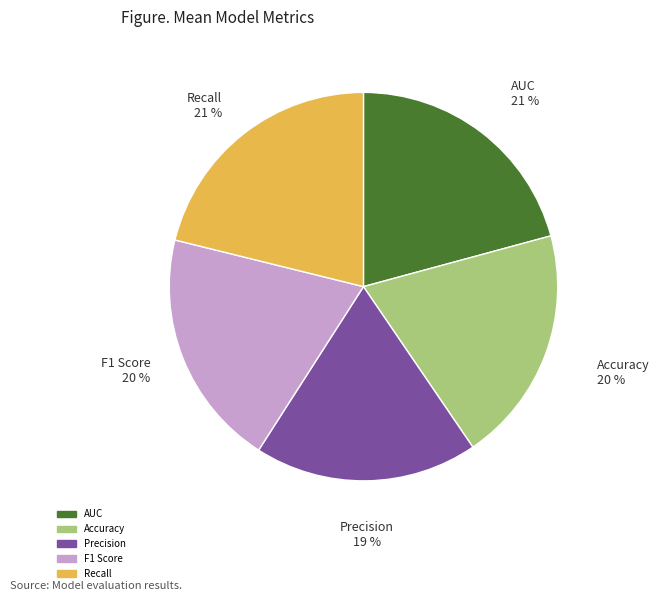

Combined, do AUC and Accuracy account for over 50%?

No